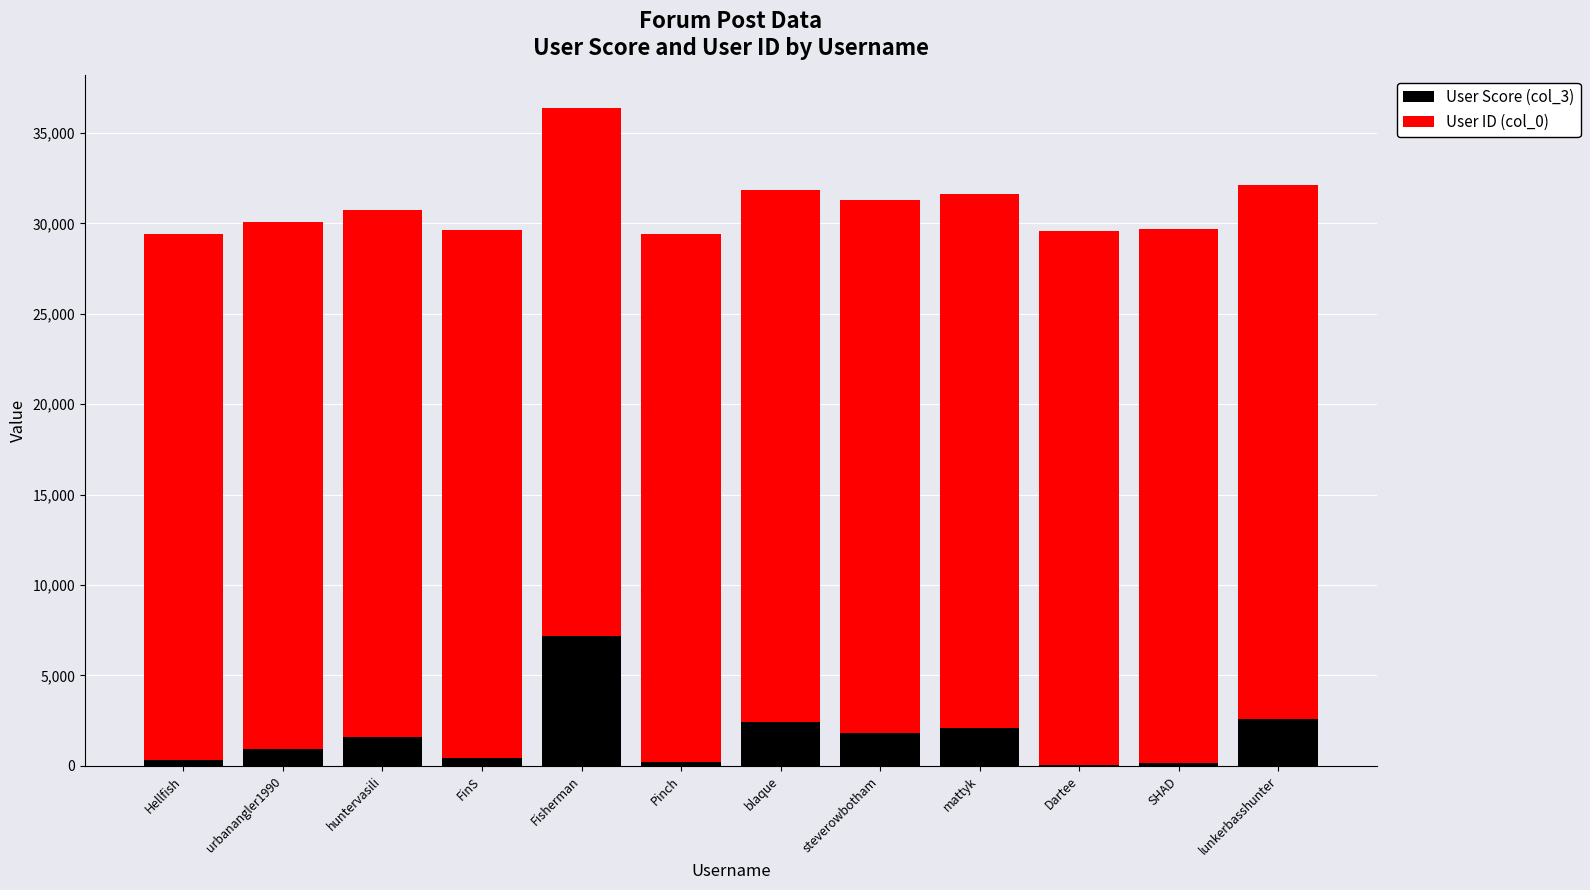

Are the bars horizontal?

No